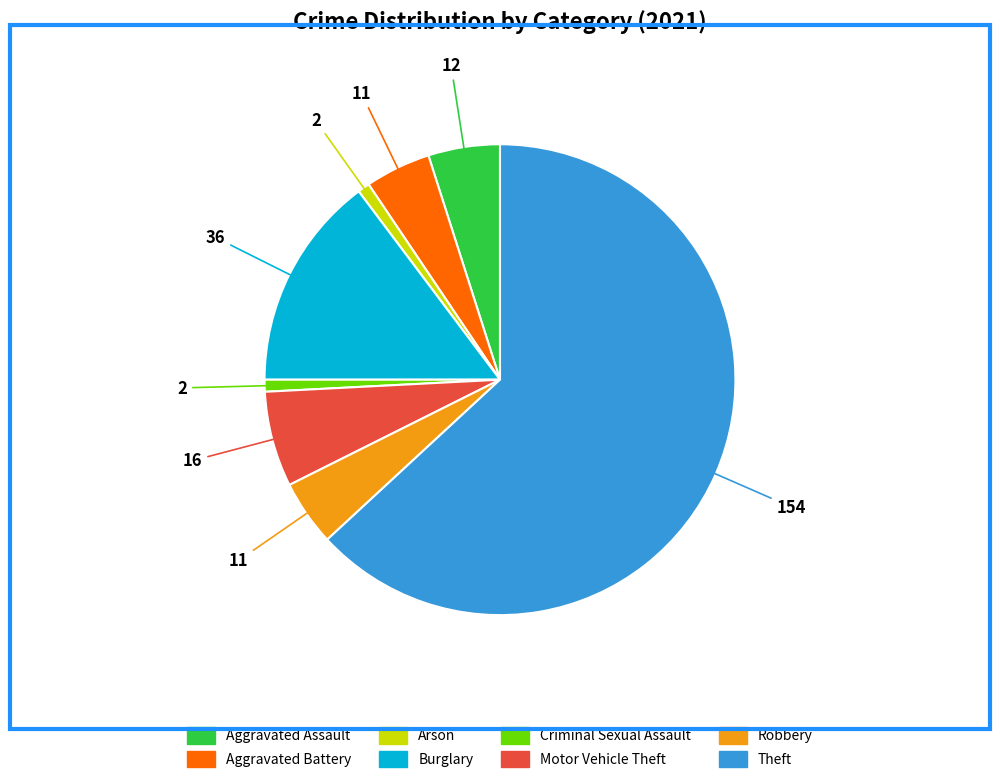

True or false: Motor Vehicle Theft accounts for 18% of the total.

False